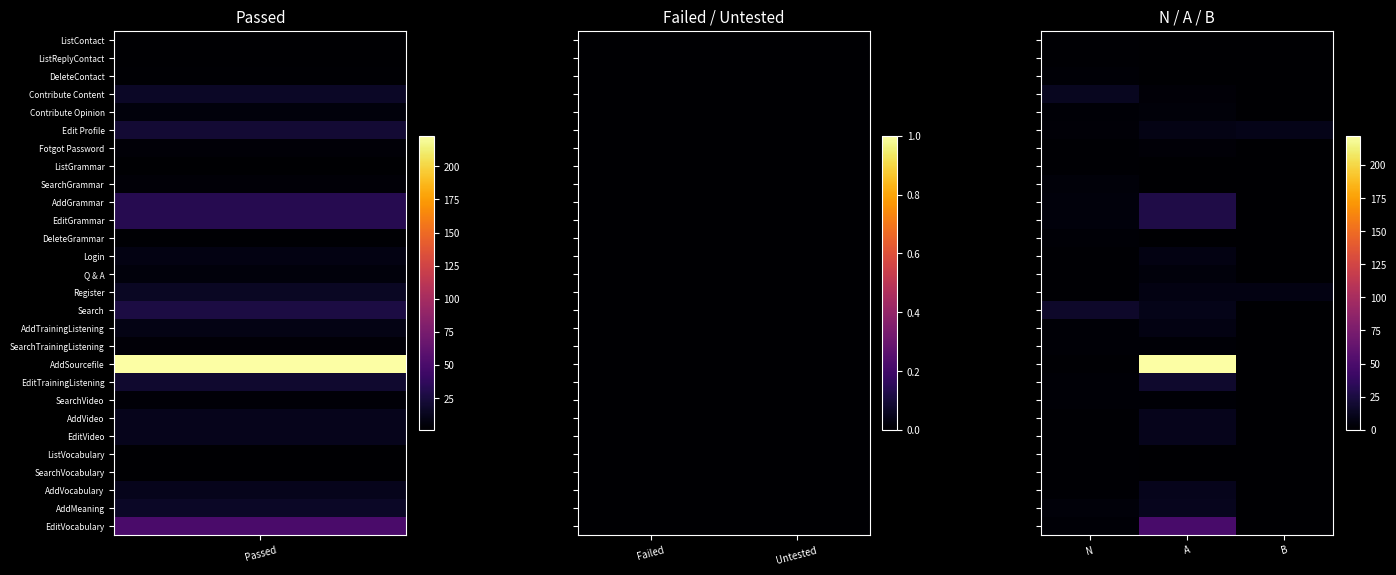

Which series has the widest spread of values?

AddSourcefile